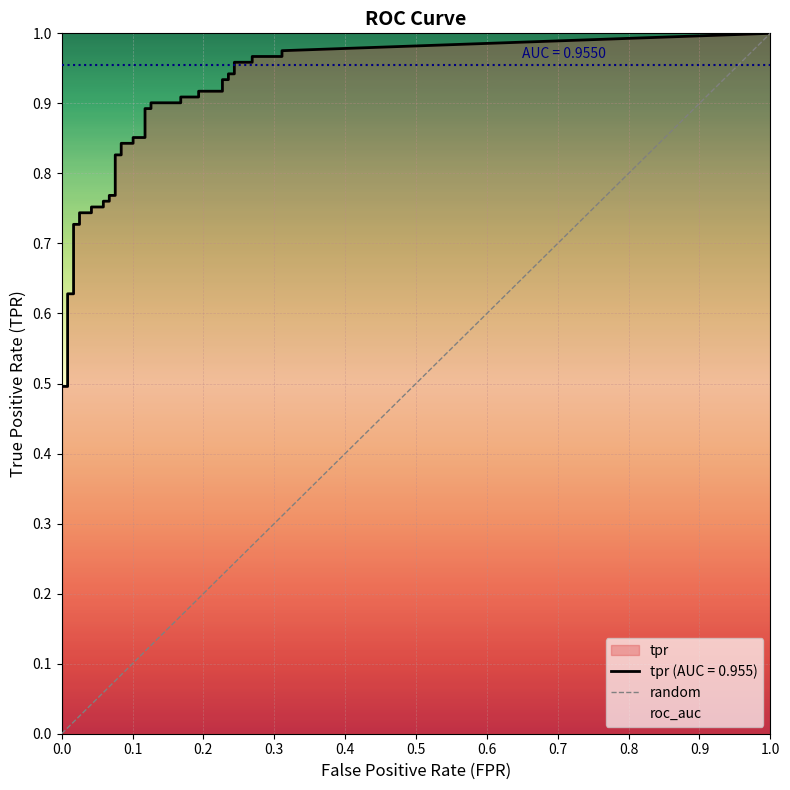

How many categories are shown in the chart?

2